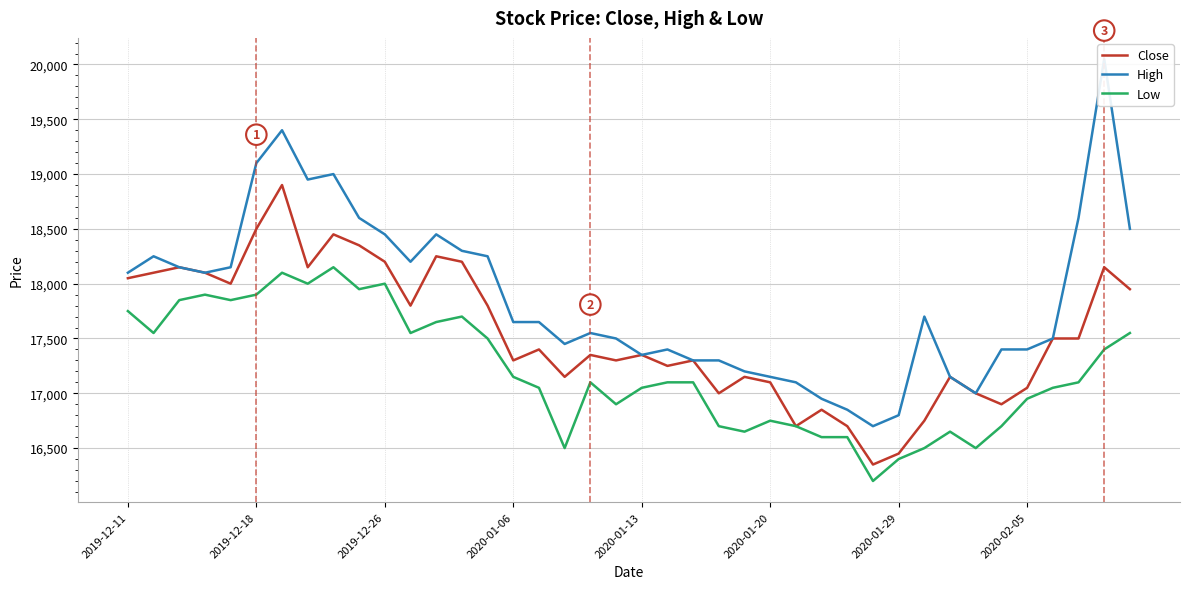

True or false: Close and Low cross at least once.

False